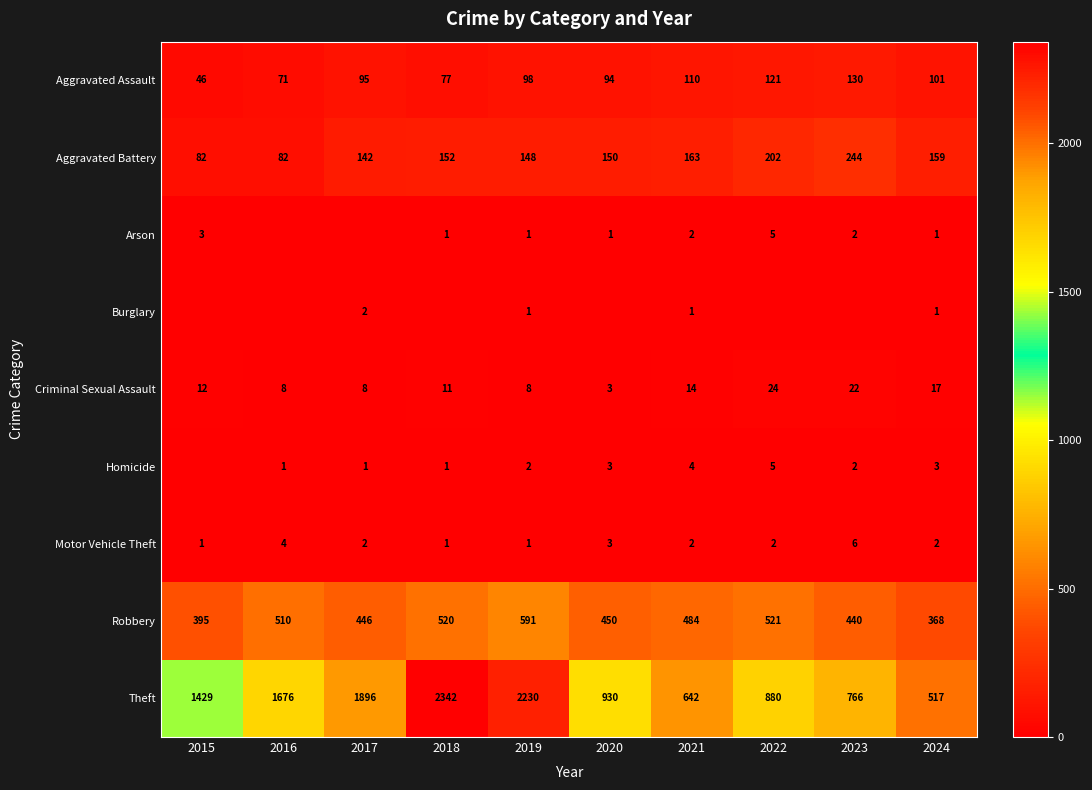

What is the maximum value for Theft?

2342